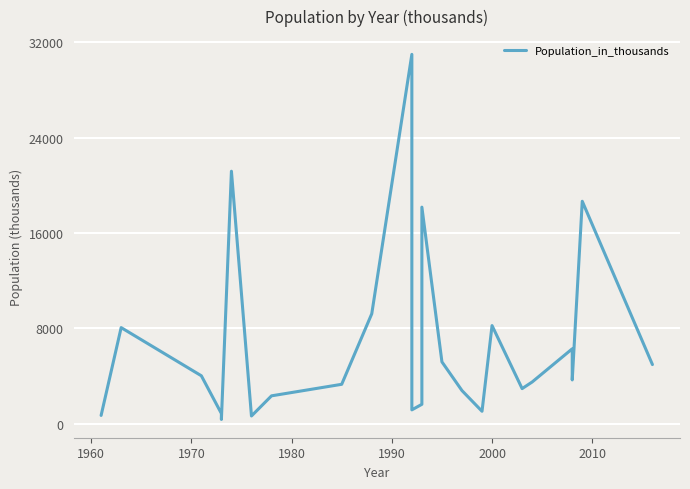

How many lines are shown in the chart?

1